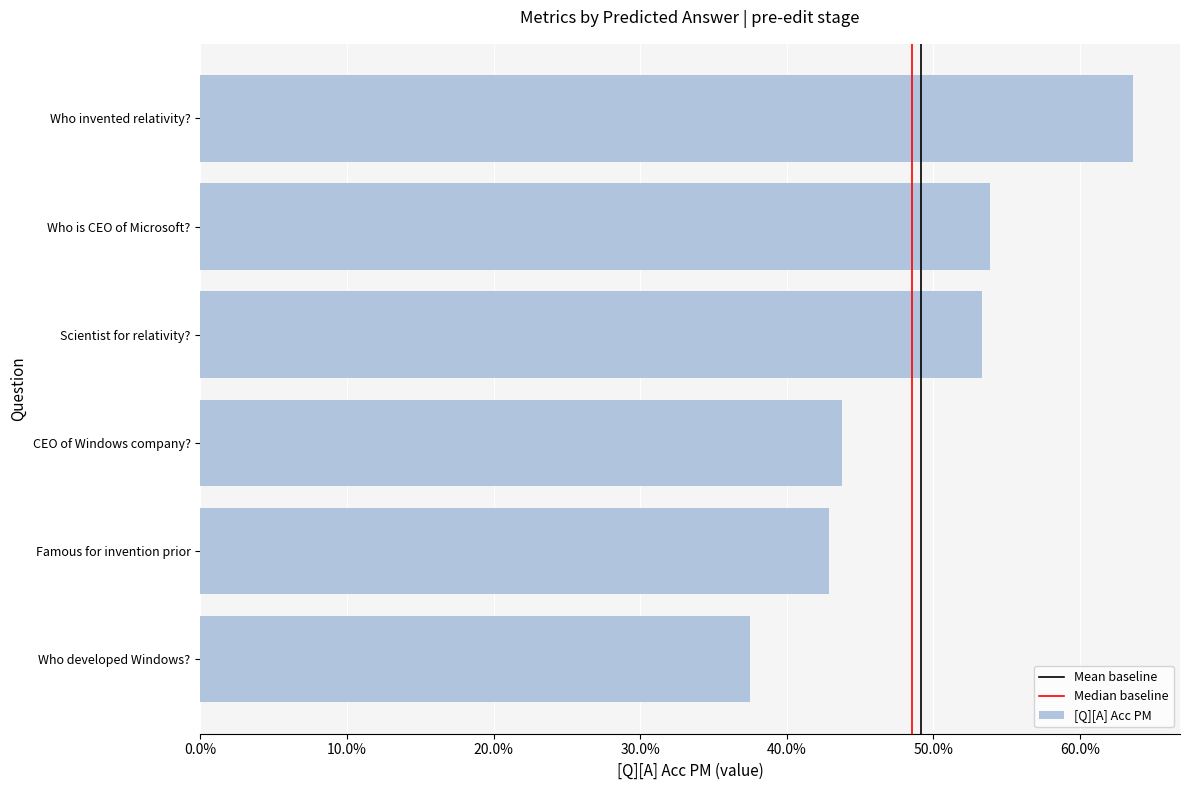

Does the chart contain any negative values?

No